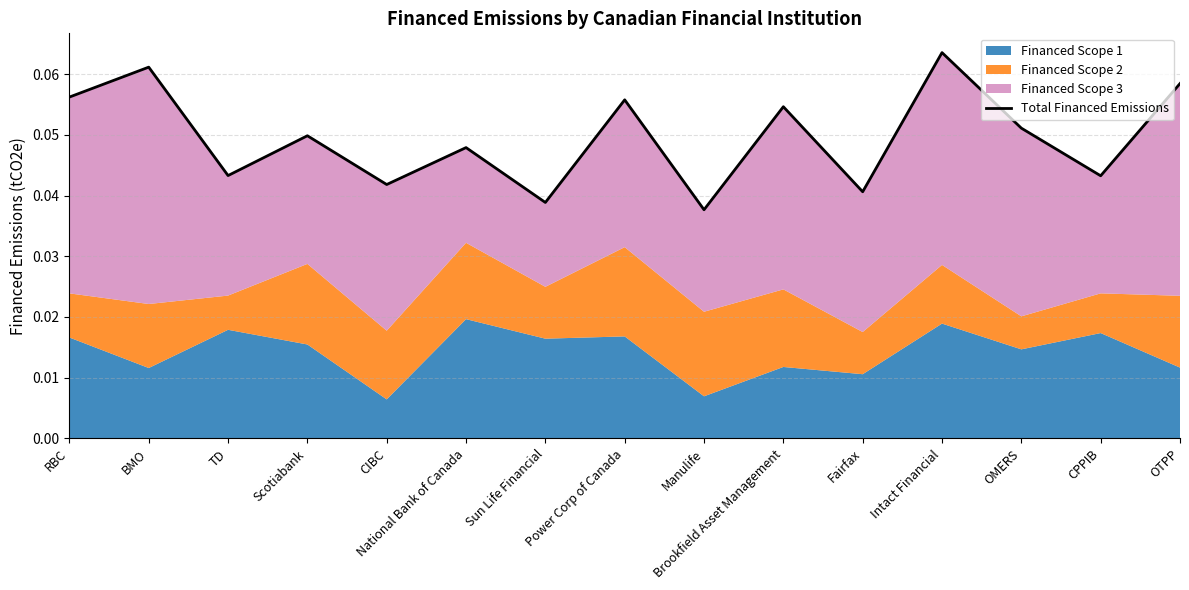

List the labels in order of value, smallest first.

Manulife, Sun Life Financial, Fairfax, CIBC, CPPIB, TD, National Bank of Canada, Scotiabank, OMERS, Brookfield Asset Management, Power Corp of Canada, RBC, OTPP, BMO, Intact Financial